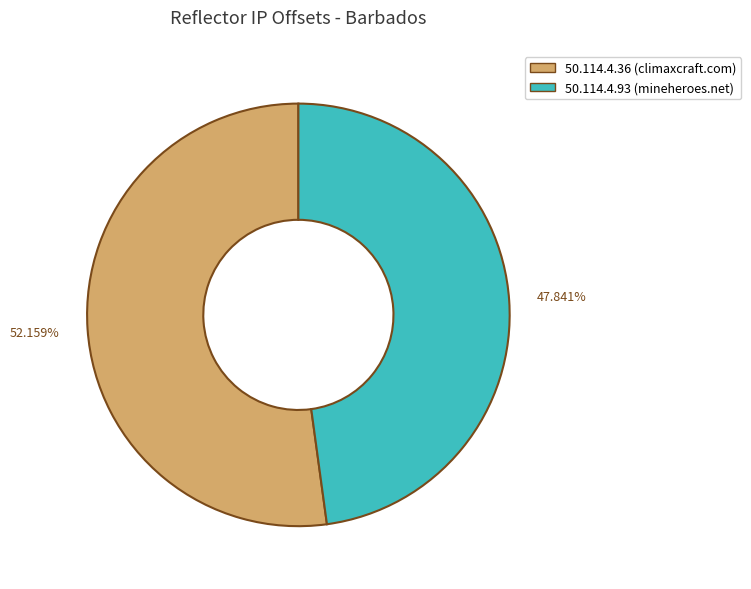

Which slice is the smallest?

50.114.4.93 (mineheroes.net)